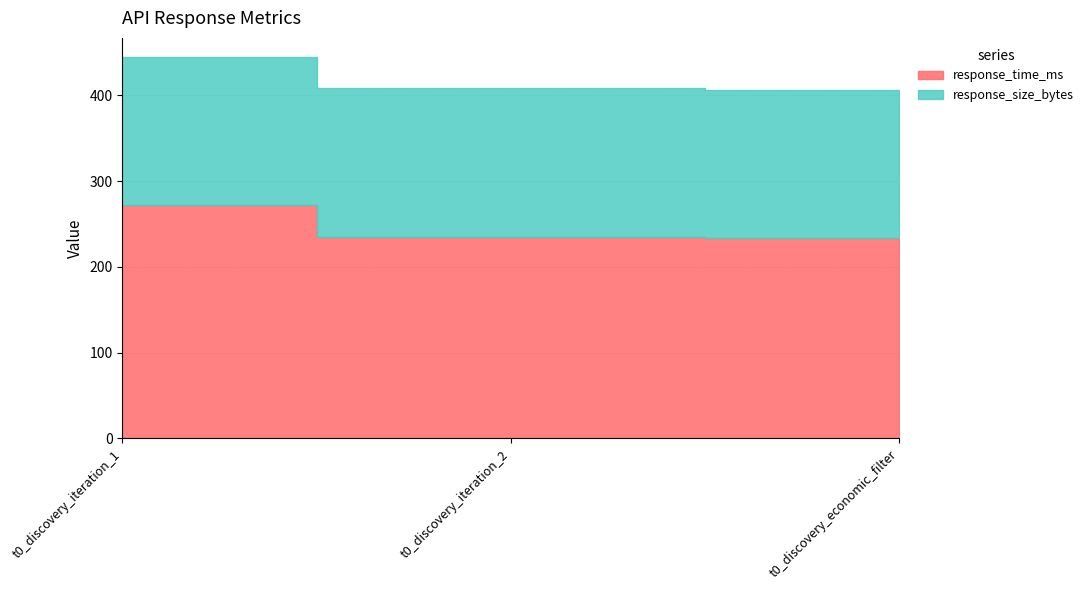

At how many categories does at least one series exceed 270?

1